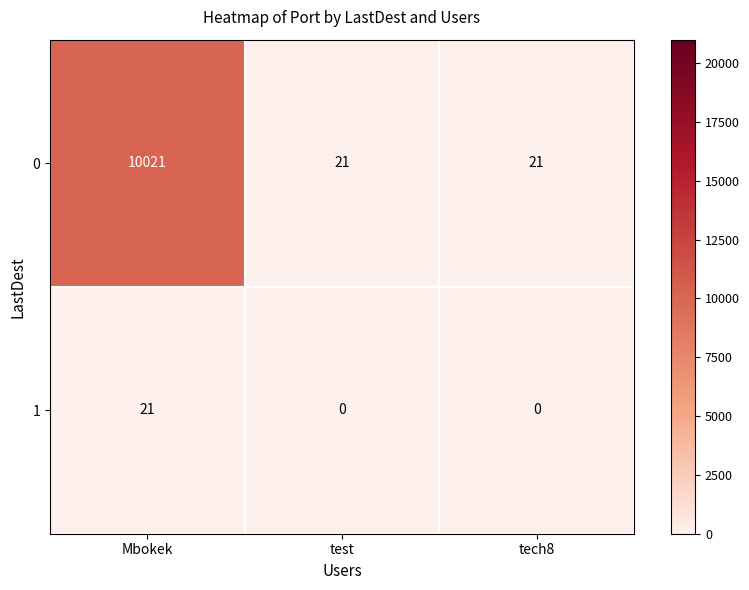

What is the approximate value of 0 at tech8?

21